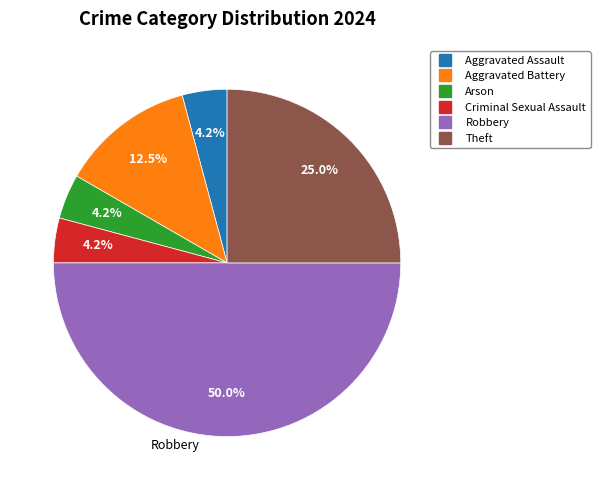

Does any single category account for the majority?

No